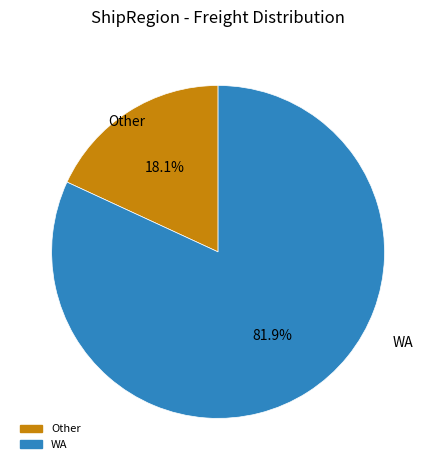

Is there any slice that represents more than half of the pie?

Yes